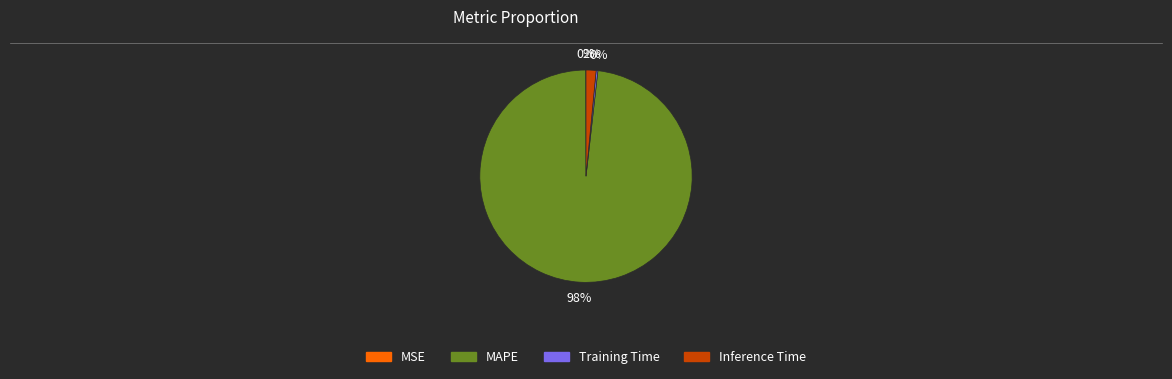

The MAPE slice represents 98% of the pie. True or false?

True